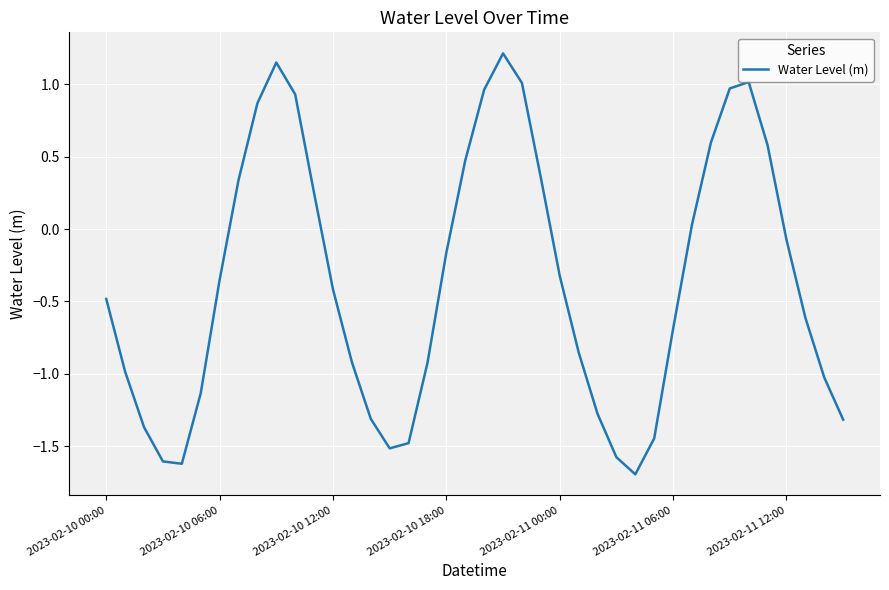

What is the maximum value shown in the chart?

1.2